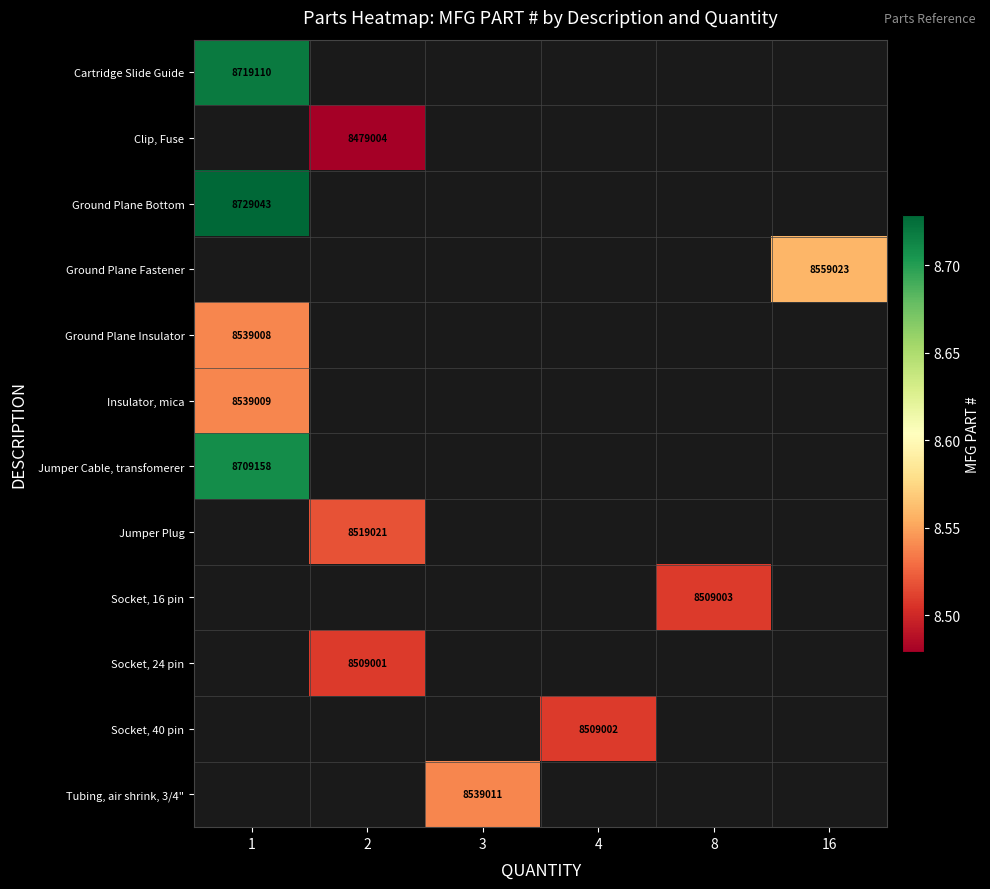

What is the highest value of the Ground Plane Bottom series?

8729043.0